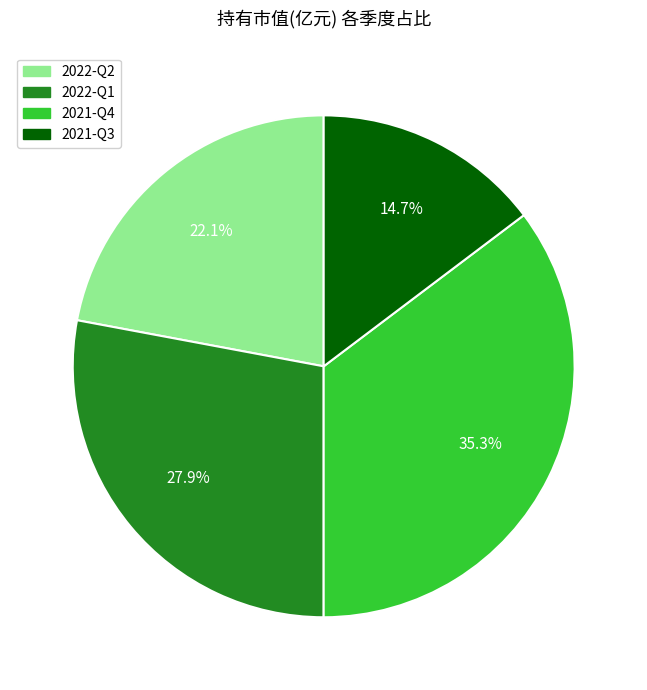

The 2022-Q2 slice represents 22% of the pie. True or false?

True